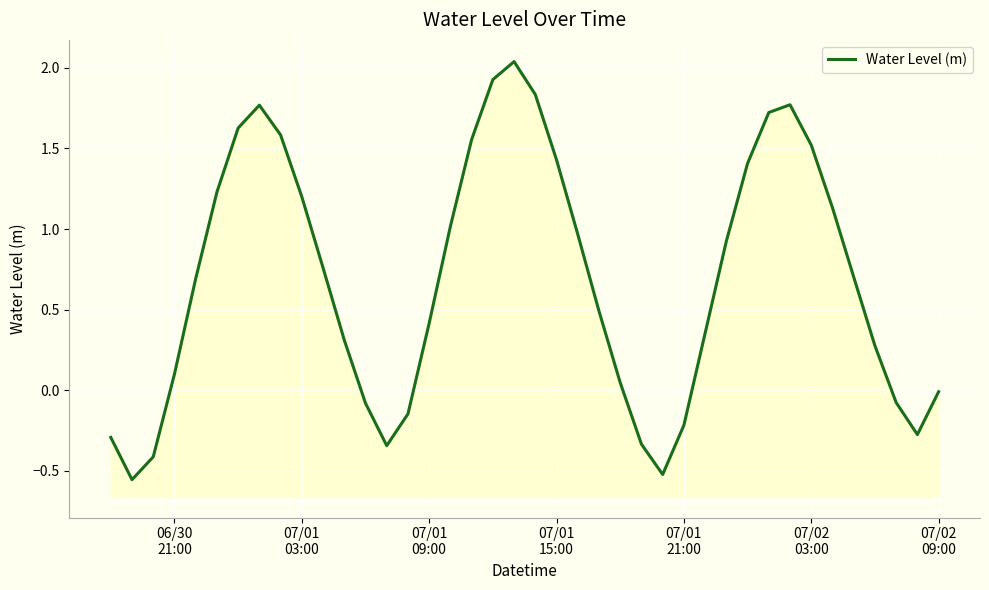

Does the chart display data point markers on the line(s)?

No